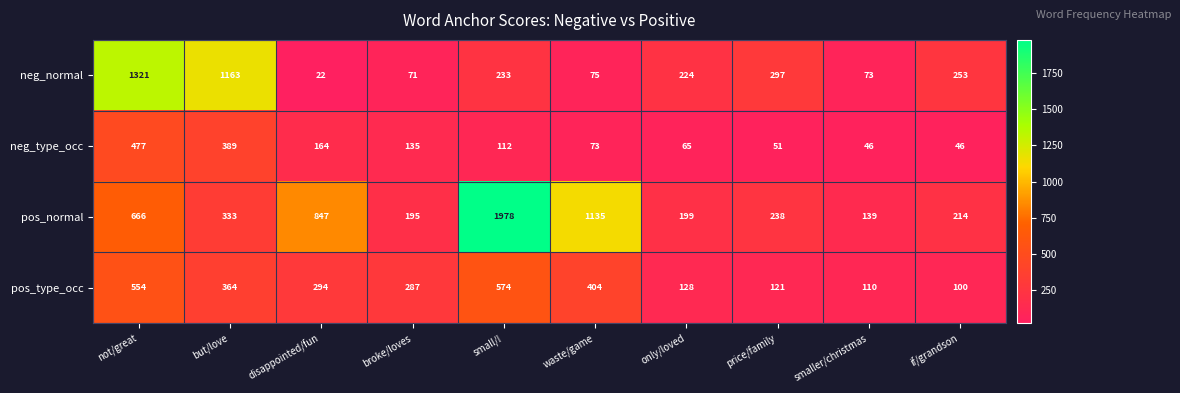

Count the number of data series in this chart.

4